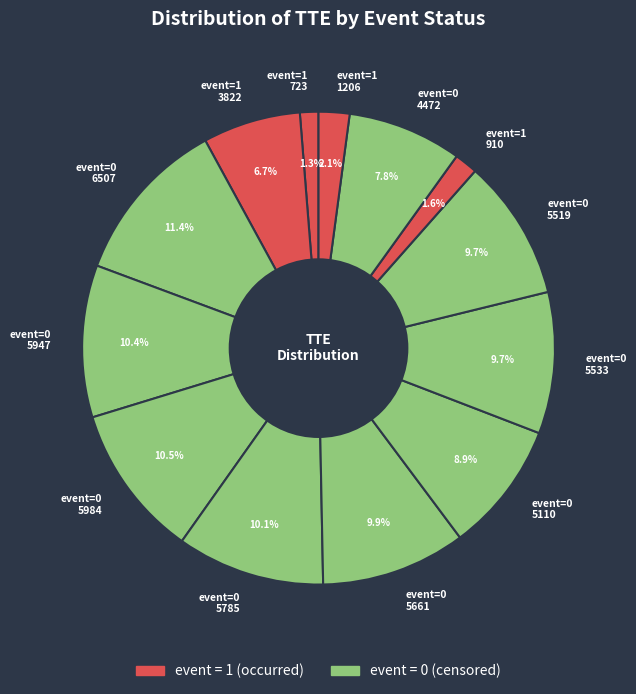

What is the ratio of the value at event=0 4472 to the value at event=0 5785?

0.8